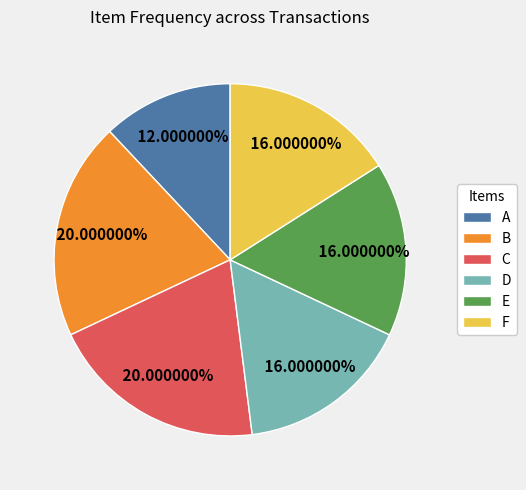

What is the smallest slice in the pie chart?

A